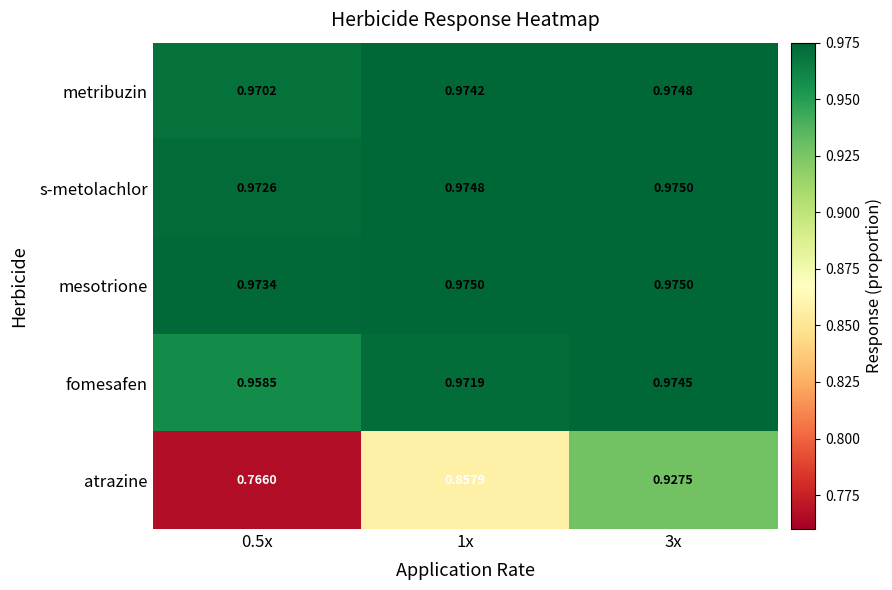

Which category has the lowest value across all series?

0.5x